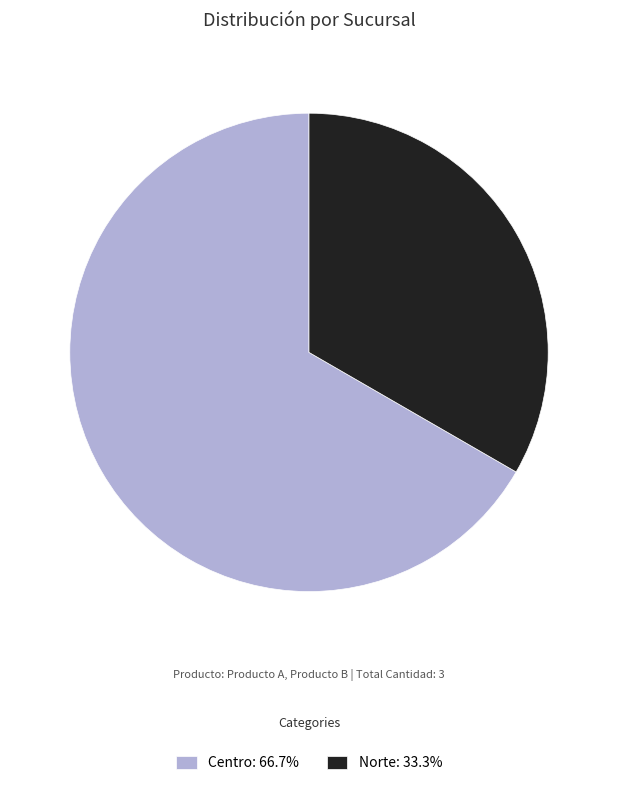

How many slices are in this pie chart?

2